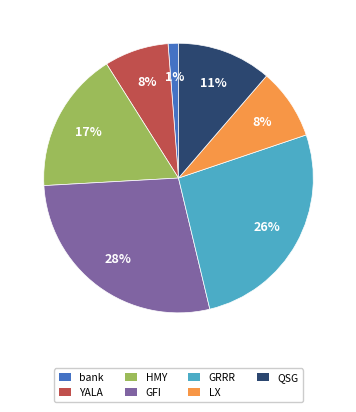

Is there a majority slice in this chart?

No